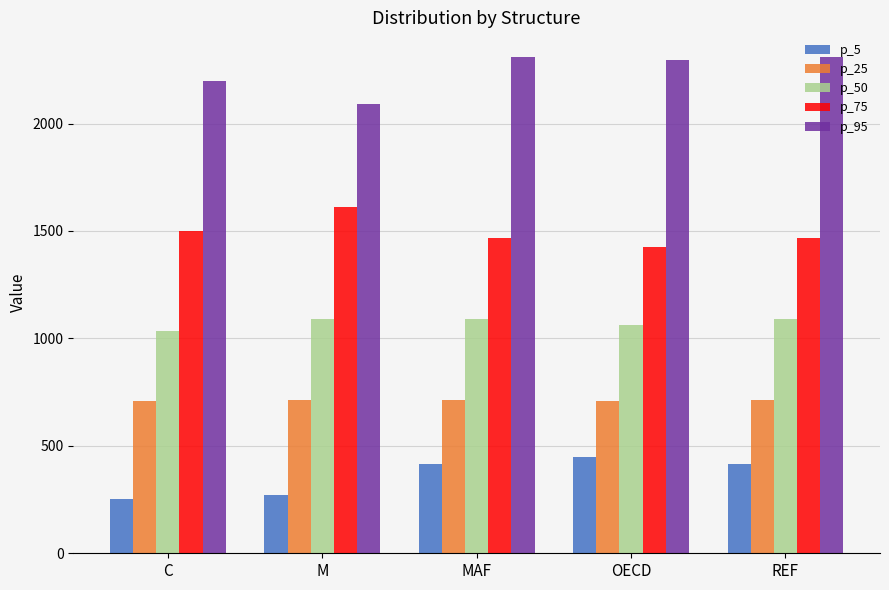

List the series in order of their overall mean, highest first.

p_95, p_75, p_50, p_25, p_5